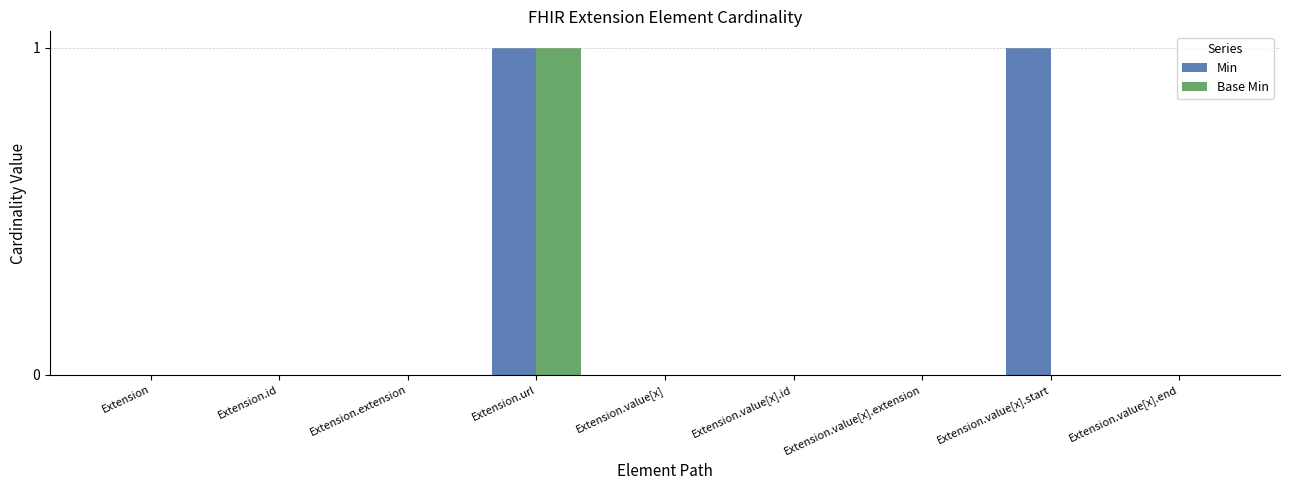

At which category is the sum across all series the highest?

Extension.url